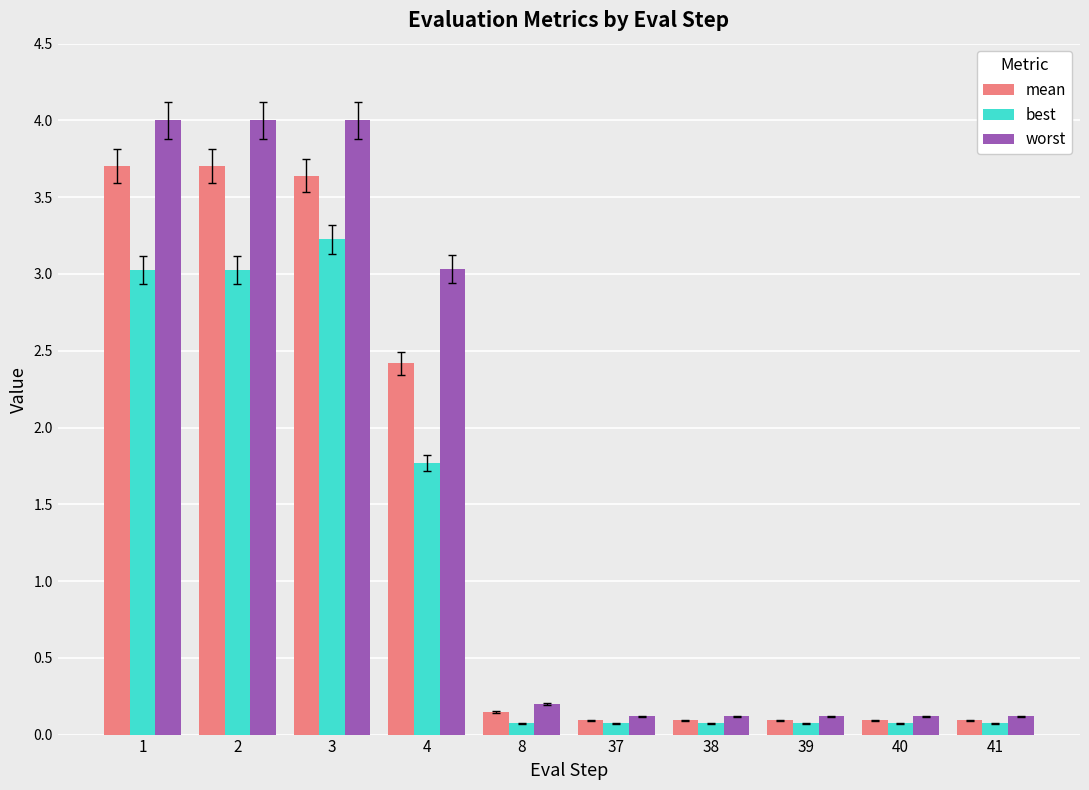

How many bars are there in each group?

3